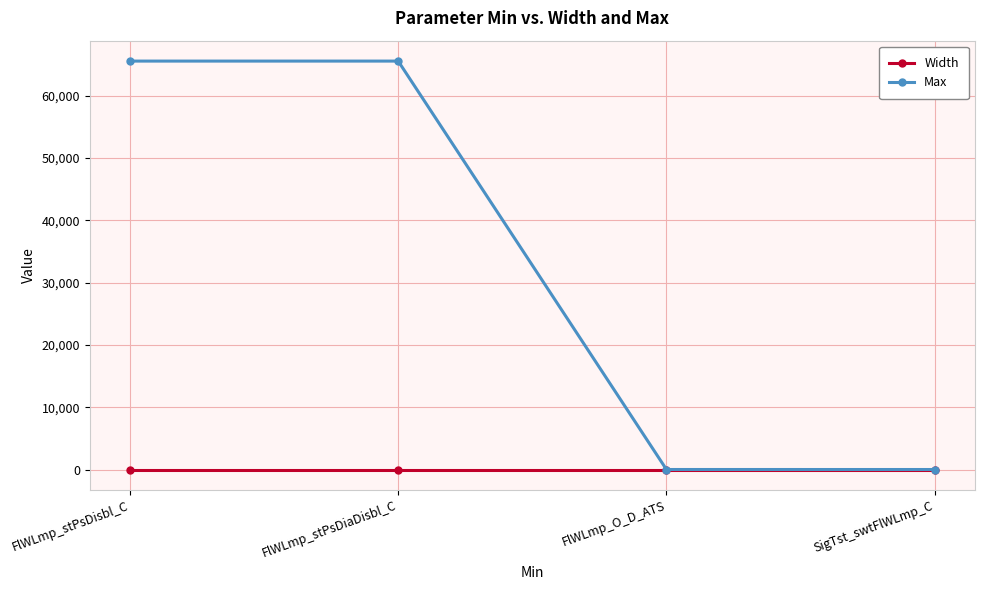

Which series has the largest range (max minus min)?

Max